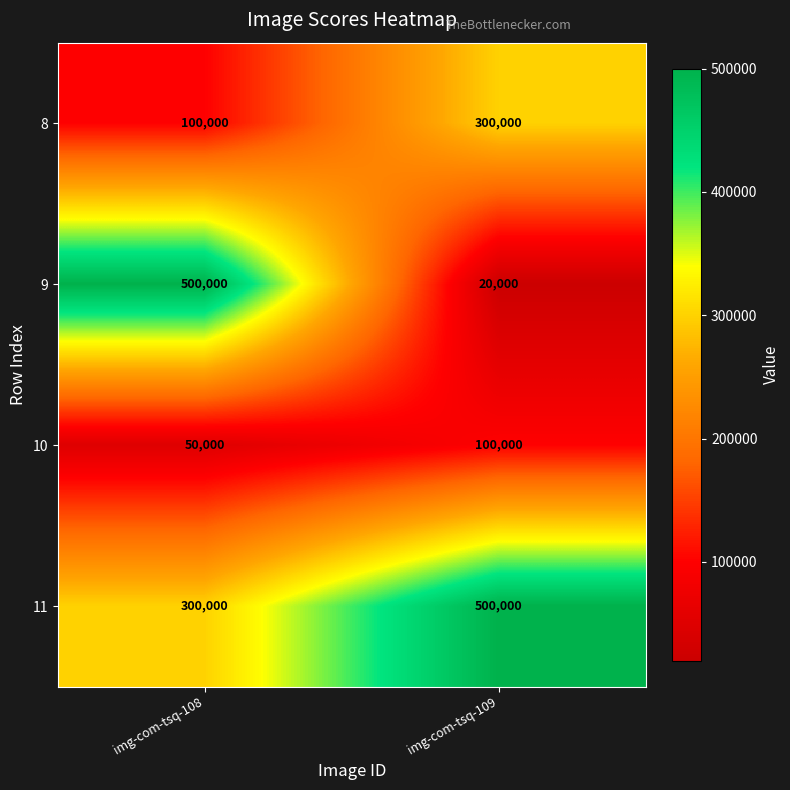

Reading right to left, transcribe all the data shown in this chart.

8: img-com-tsq-109=300000	img-com-tsq-108=100000
9: img-com-tsq-109=20000	img-com-tsq-108=500000
10: img-com-tsq-109=100000	img-com-tsq-108=50000
11: img-com-tsq-109=500000	img-com-tsq-108=300000